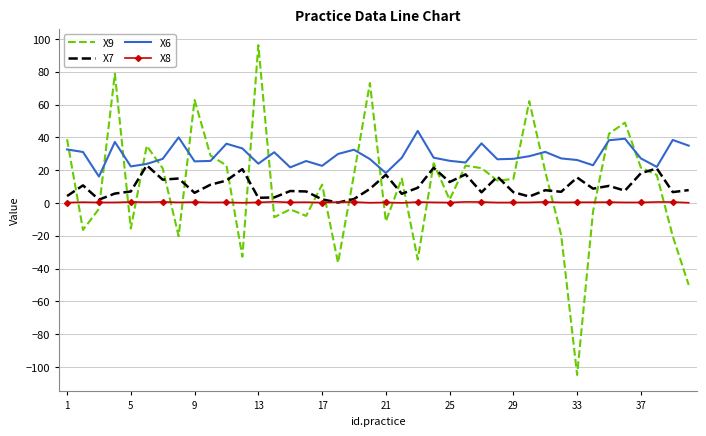

True or false: X8 and X6 intersect in this chart.

False